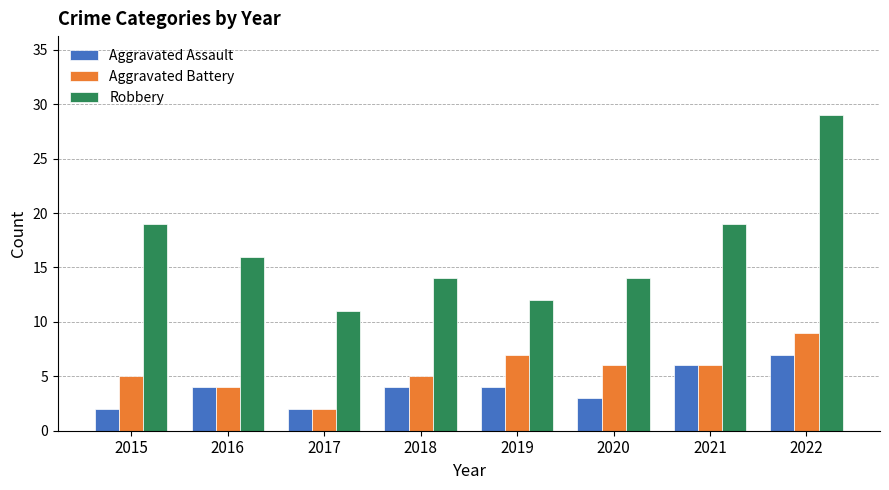

How many bars are there in total?

24